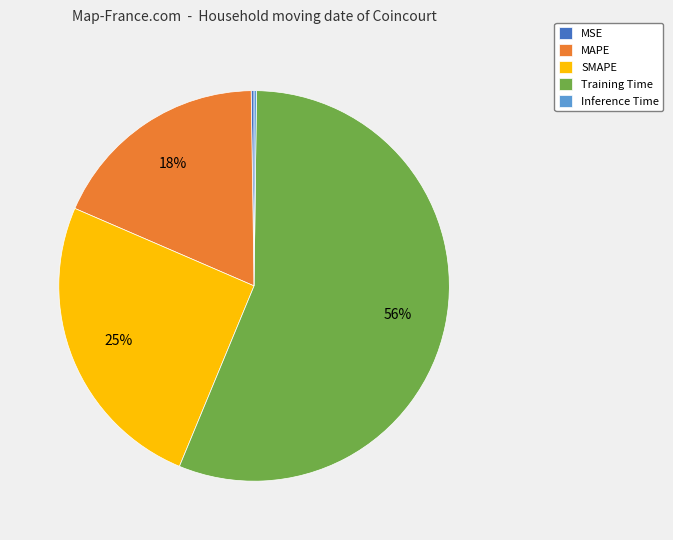

Which has a higher value, SMAPE or MAPE?

SMAPE